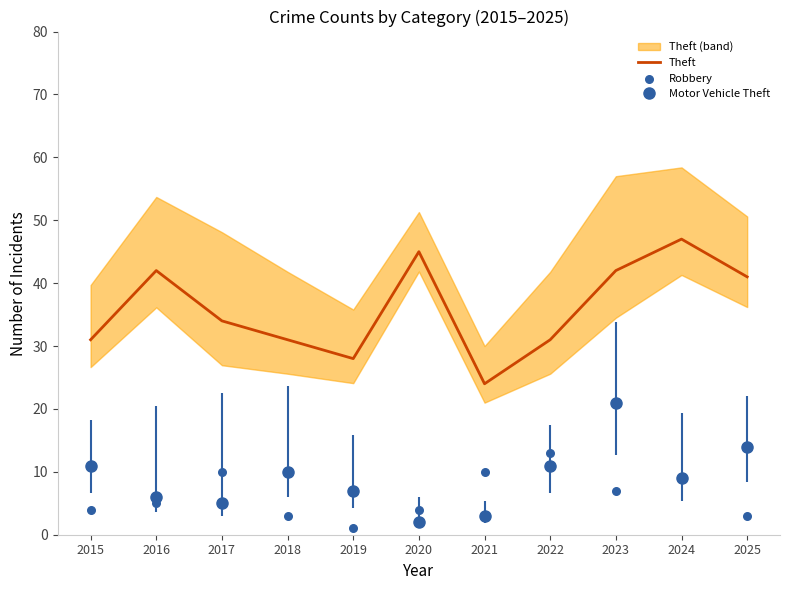

At how many categories does at least one series exceed 13?

11